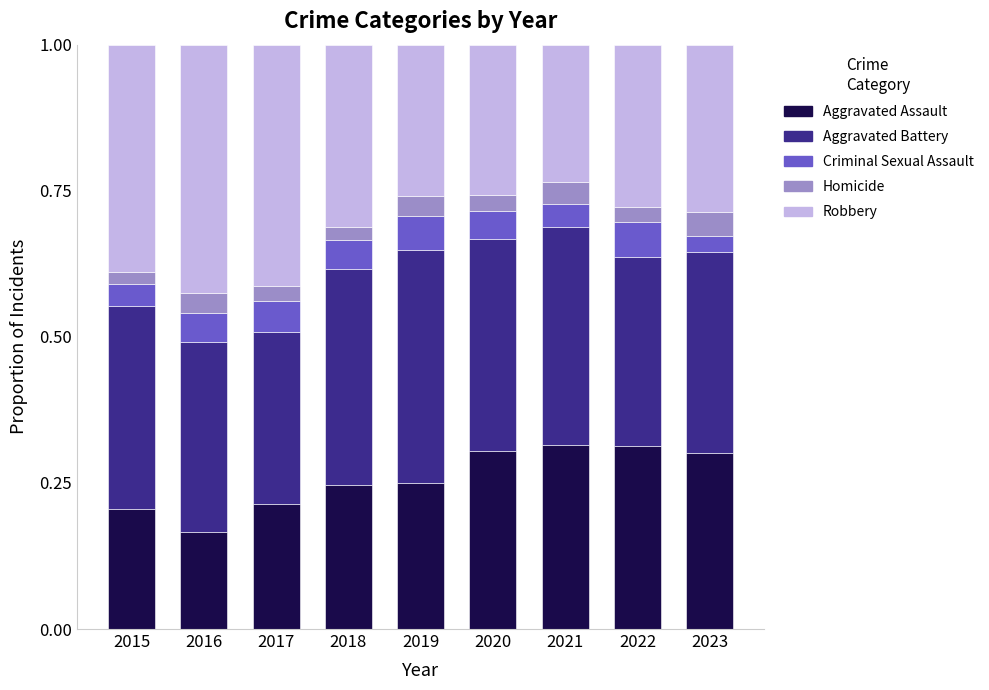

Which category has the lowest value in the Aggravated Assault series?

2016